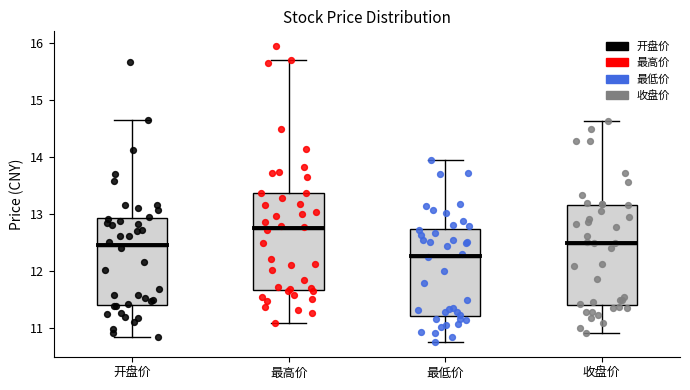

Reading left to right, read every box against the y-axis: the position of its median line, the range the box covers, and the ends of its whiskers. The values are not printed on the chart, so give them approximately, as read against the axis.

开盘价: median 12.5, box 11.4 to 12.9, whiskers 10.9 to 14.7
最高价: median 12.8, box 11.7 to 13.4, whiskers 11.1 to 15.7
最低价: median 12.3, box 11.2 to 12.7, whiskers 10.8 to 14.0
收盘价: median 12.5, box 11.4 to 13.2, whiskers 10.9 to 14.6